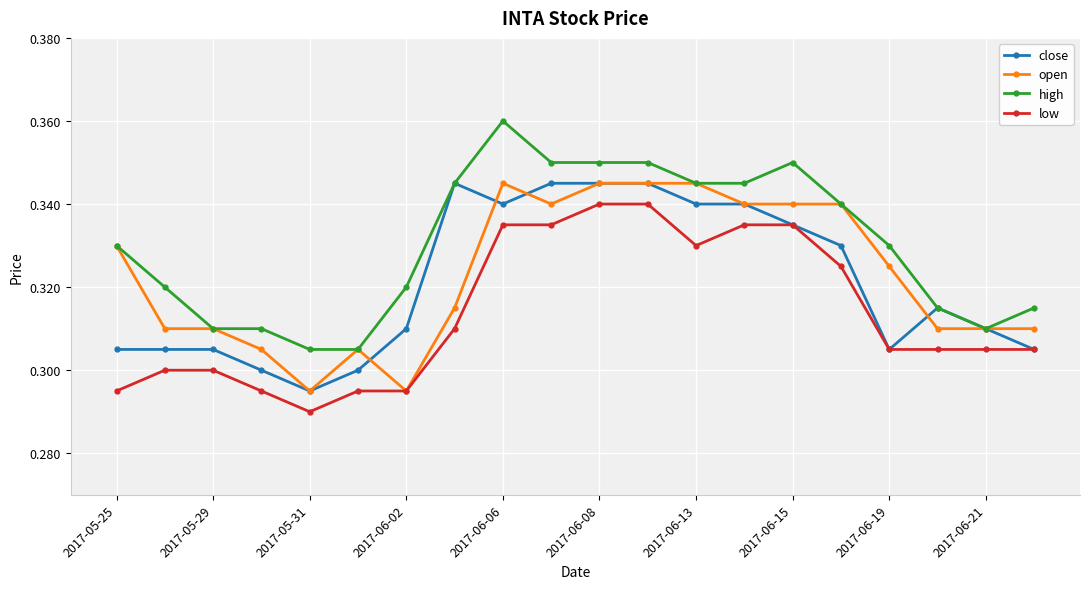

True or false: high and low intersect in this chart.

False